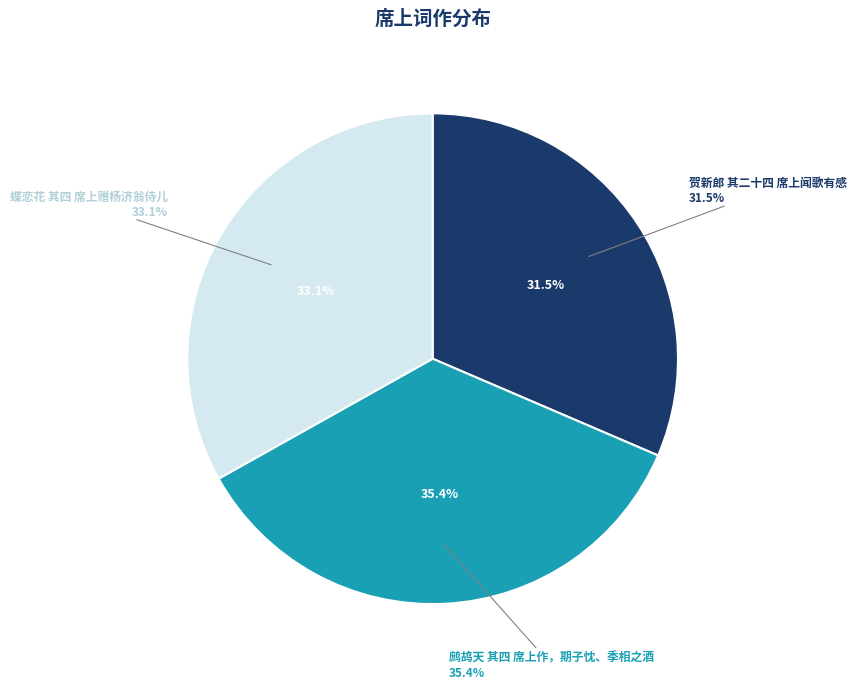

Is there any slice that represents more than half of the pie?

No